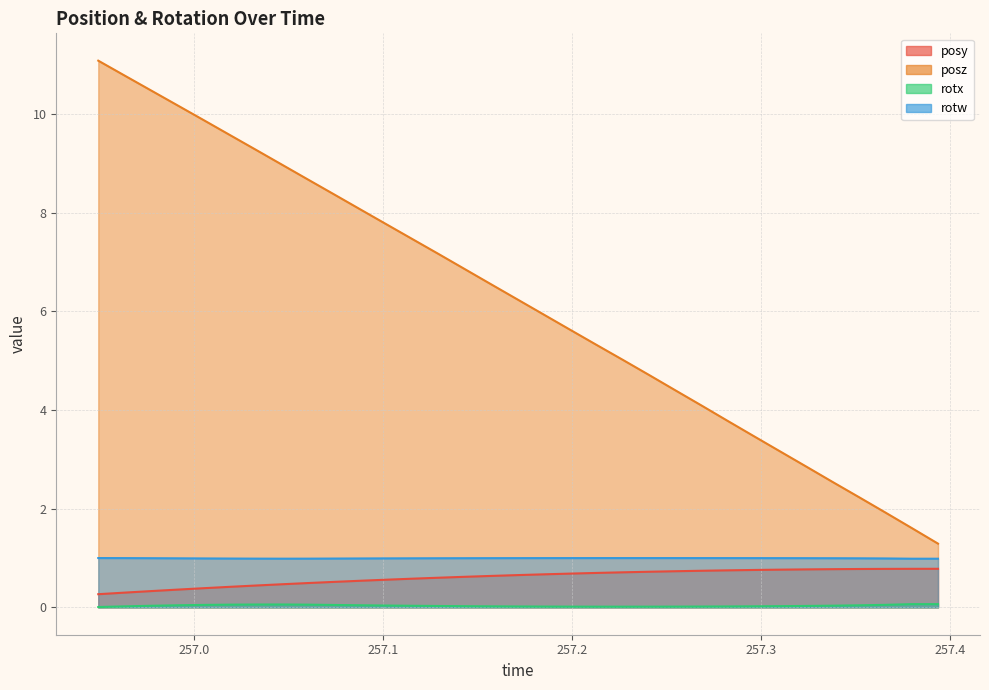

Which series has the widest spread of values?

posz